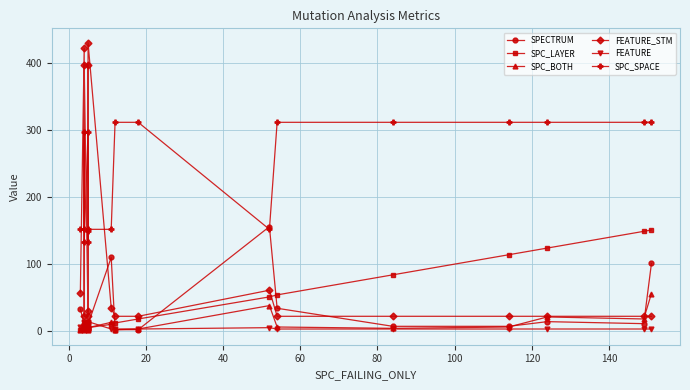

What is the average value of the SPC_LAYER series?

44